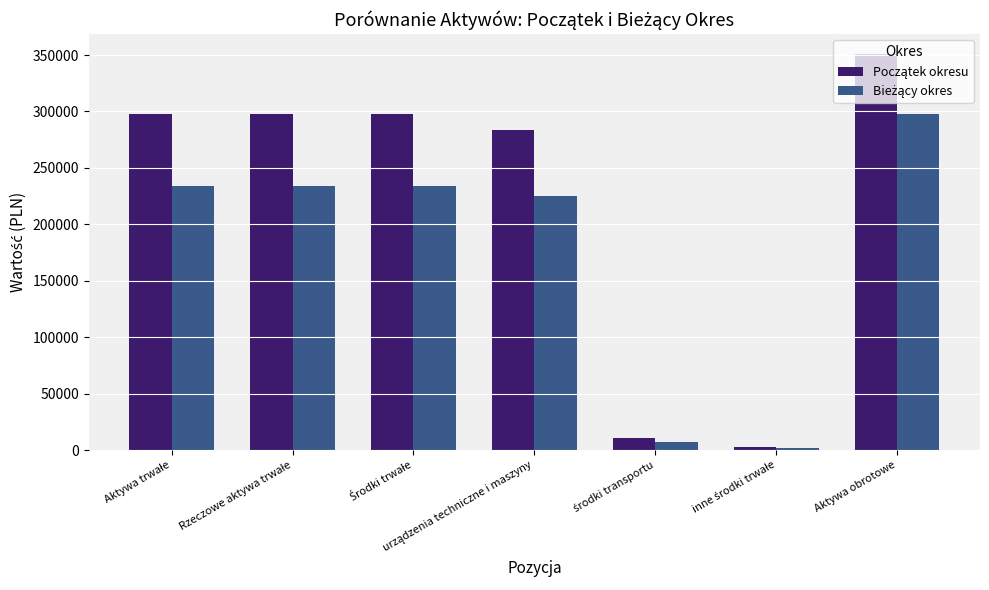

What is the greatest value displayed?

350866.5